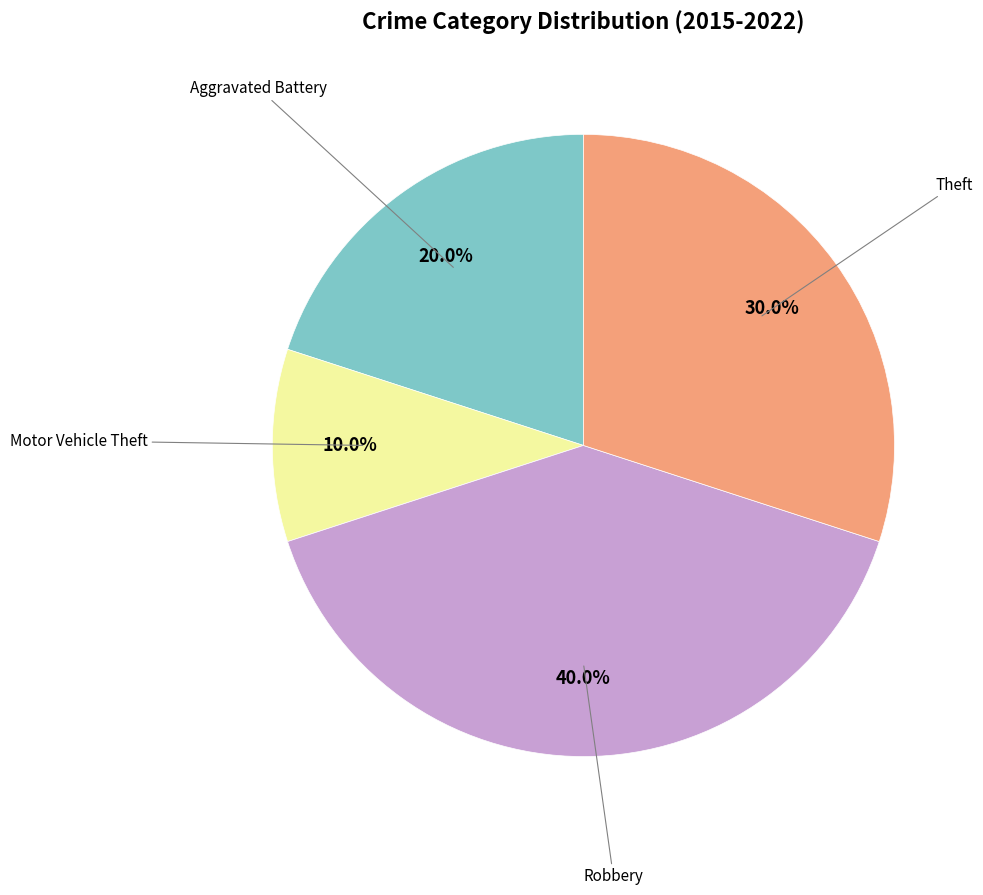

Does any single category account for the majority?

No